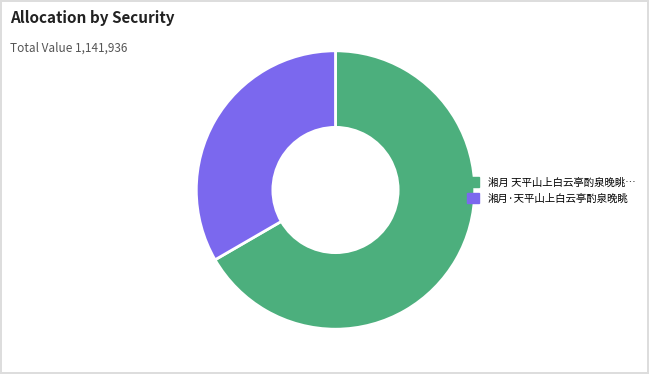

Is there a majority slice in this chart?

Yes